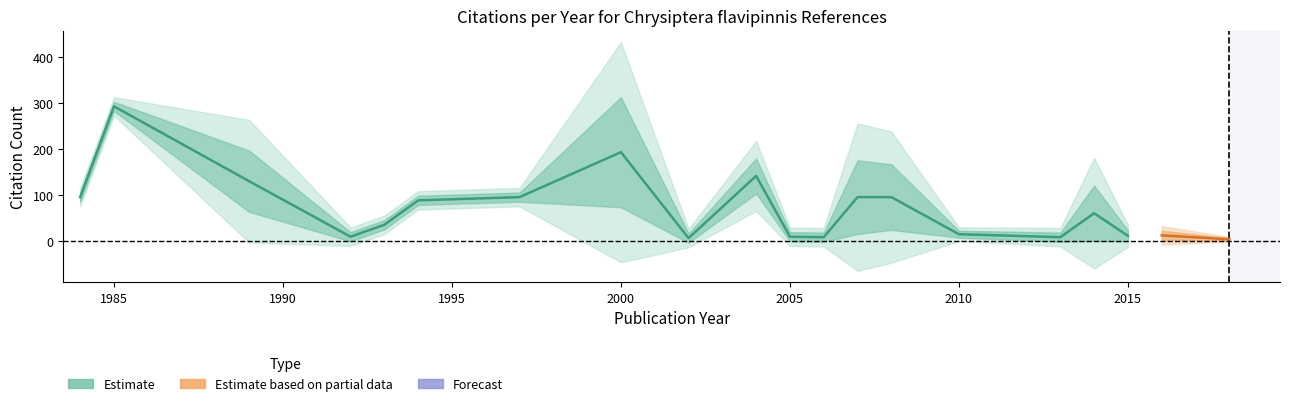

True or false: duplicated and ref_citation cross at least once.

False